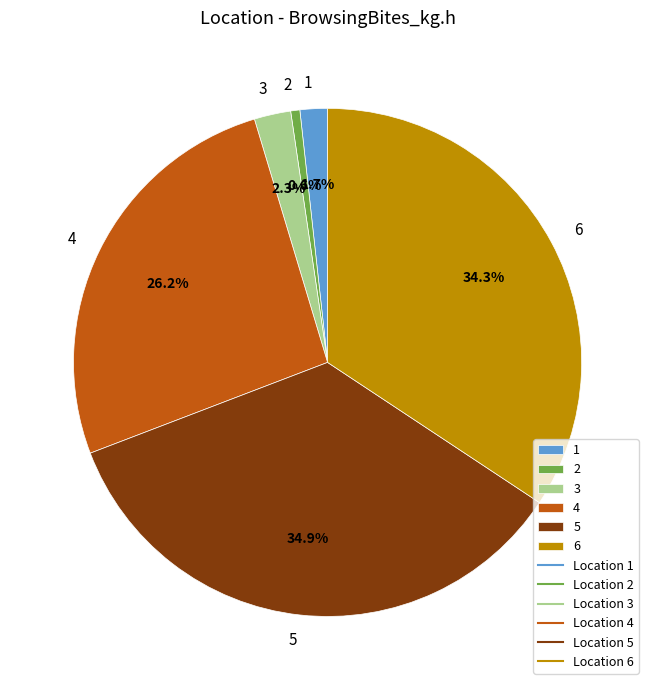

Which category has the biggest portion of the pie?

5